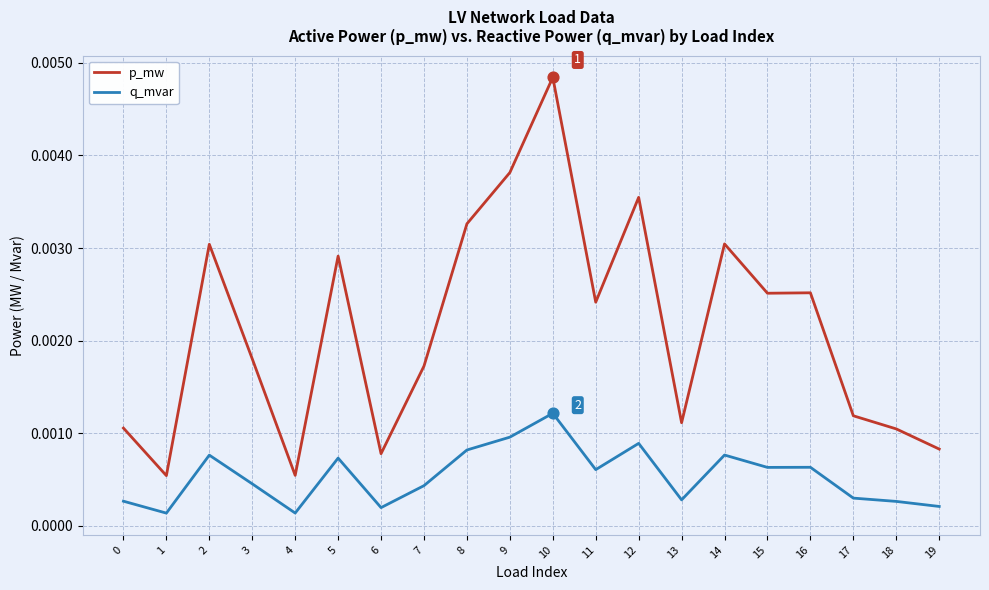

Is the value of q_mvar at 14 greater than the value of p_mw at 11?

No